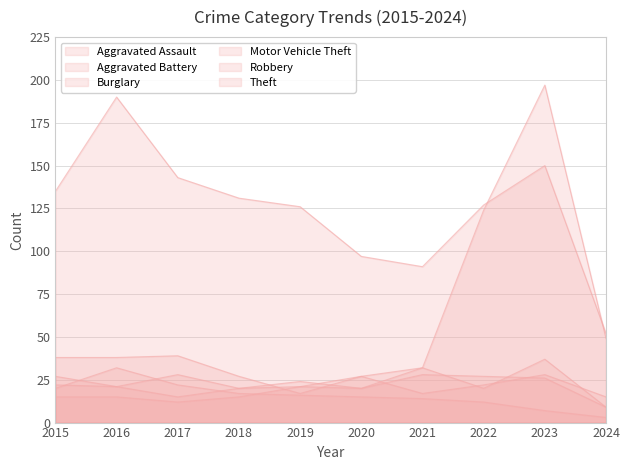

At how many categories does at least one series exceed 73?

9